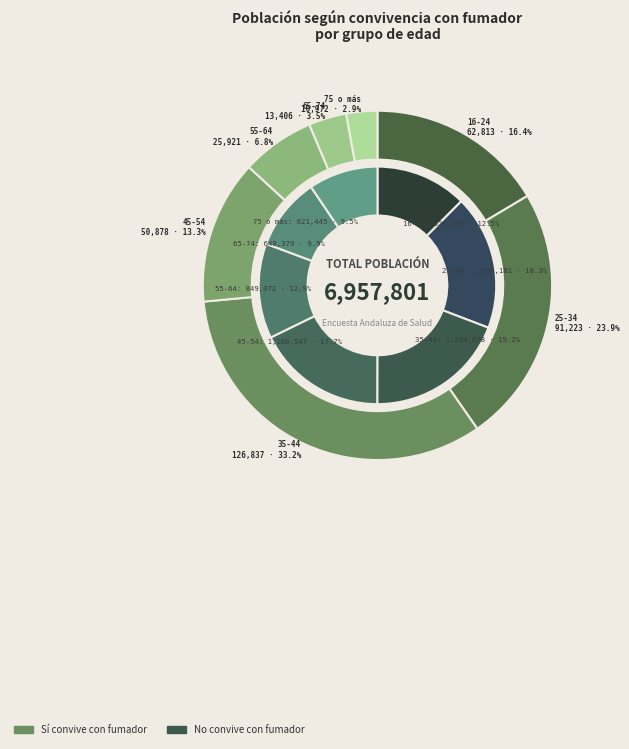

How many segments does this pie chart have?

7